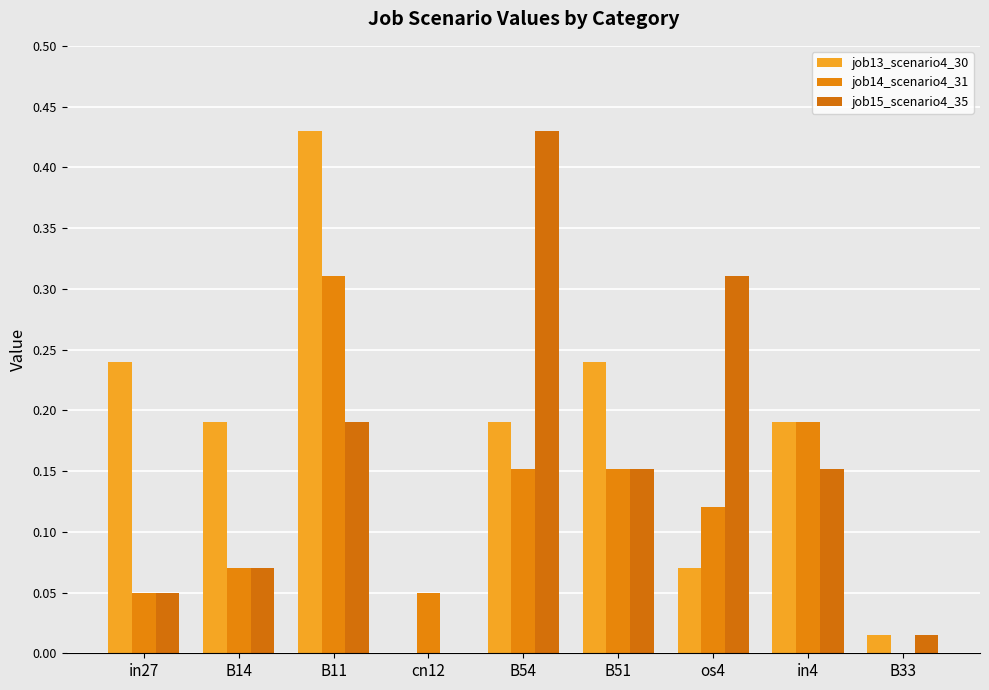

Does the chart contain stacked bars?

No